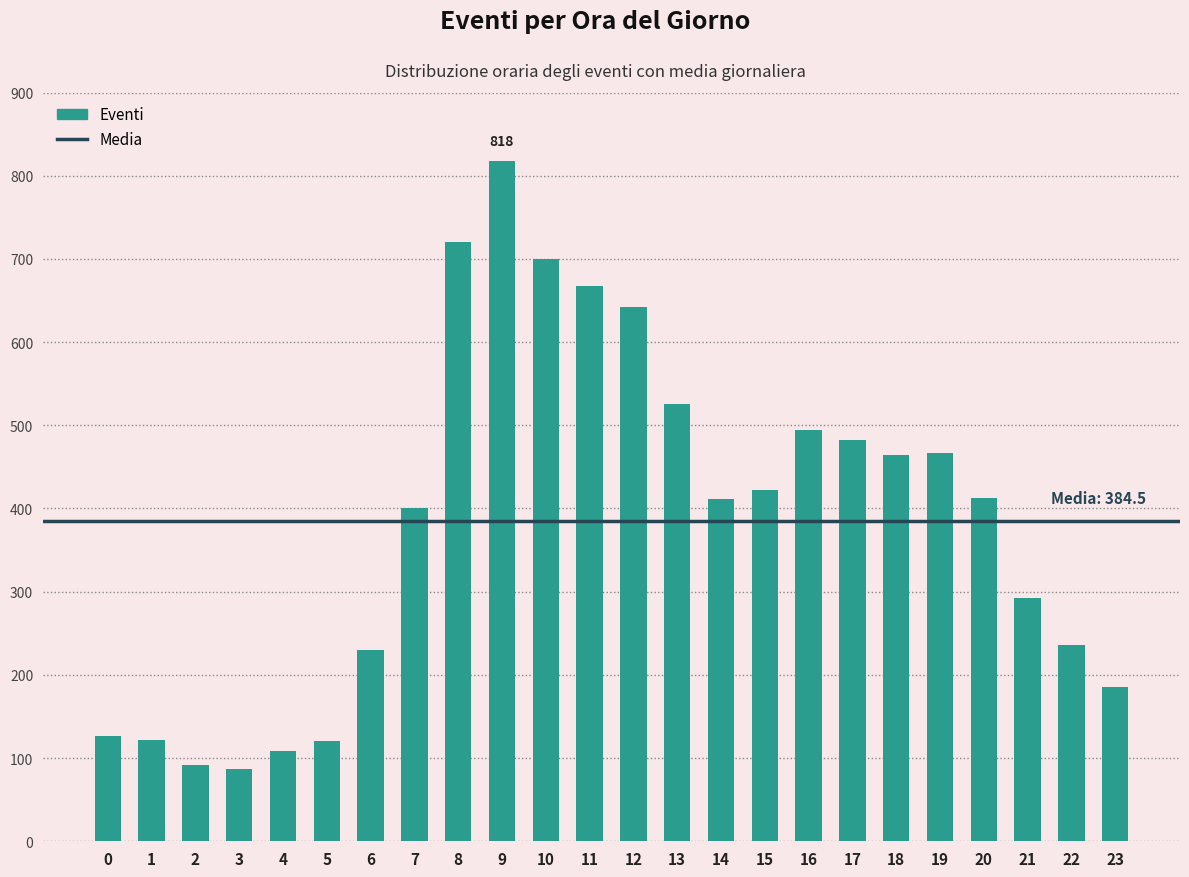

What is the sum of the values at 11 and 19?

1135